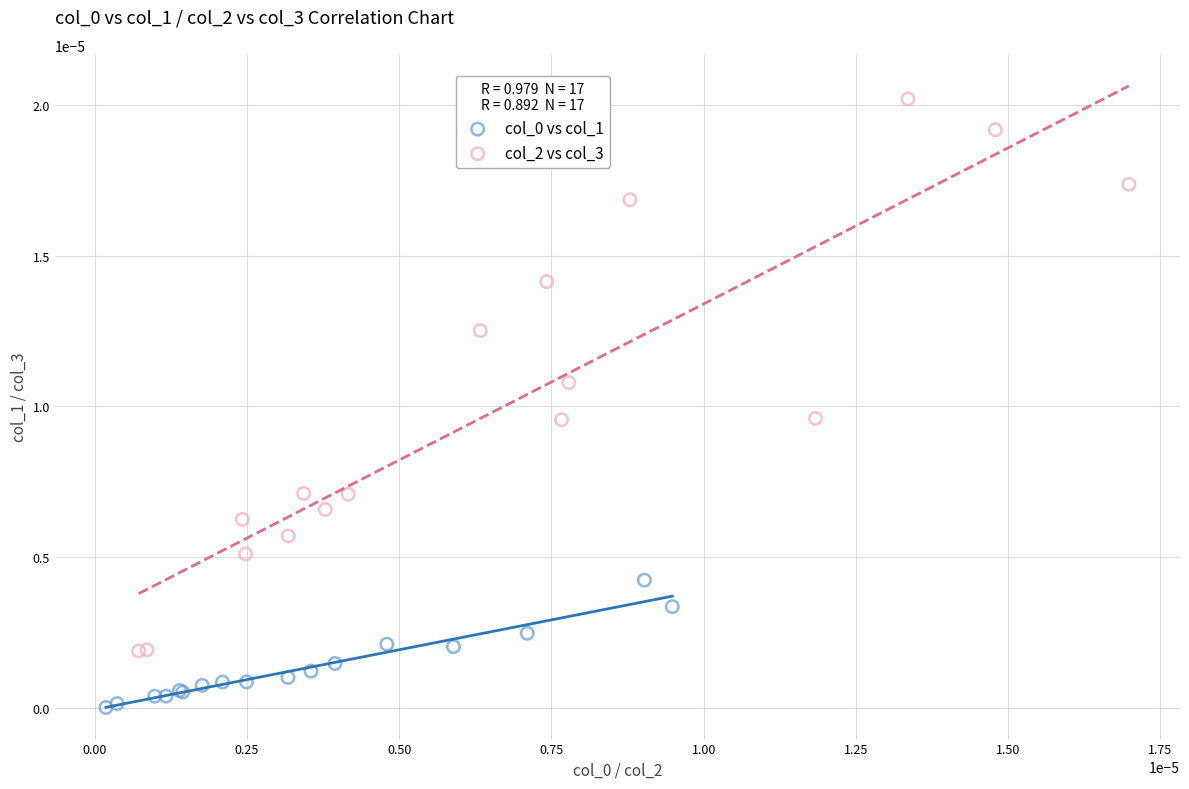

Which series has the largest Y range (max minus min)?

col_2 vs col_3